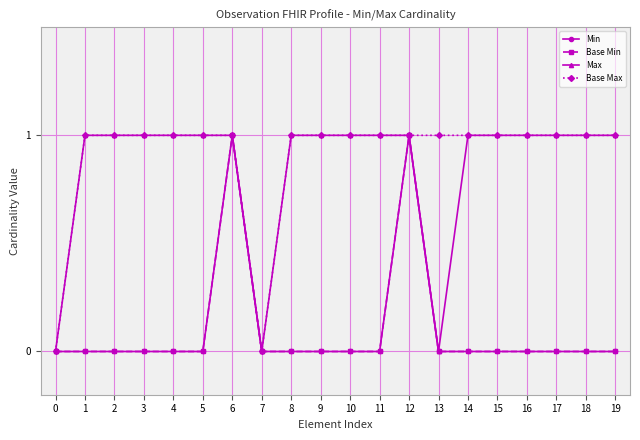

At which category is the sum across all series the highest?

6